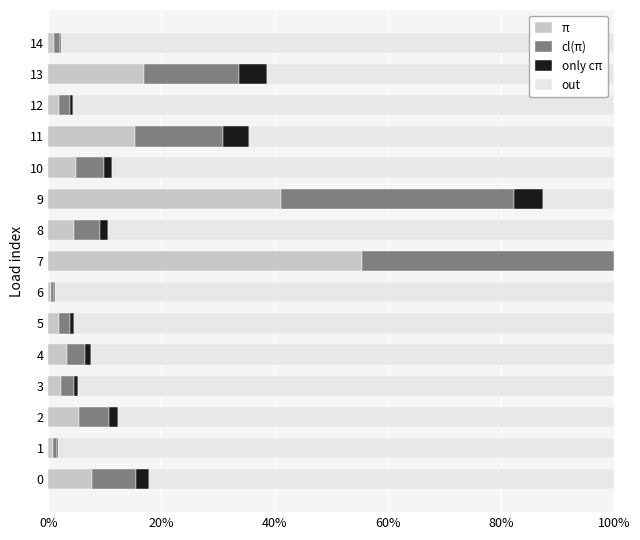

What is the difference between the highest and lowest values at 12?

95.0